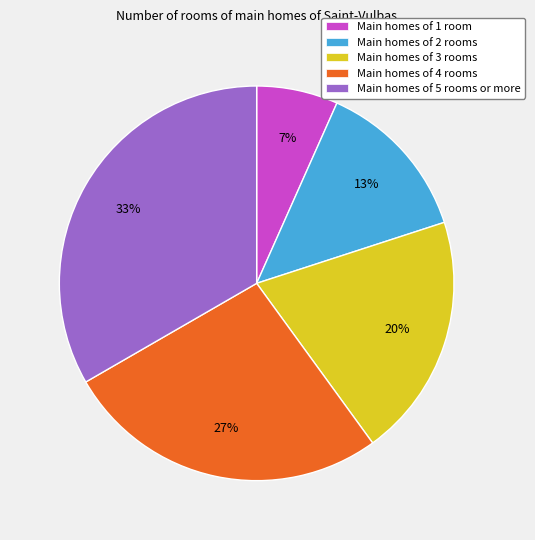

Is it true that Main homes of 2 rooms is 8% of the pie?

False